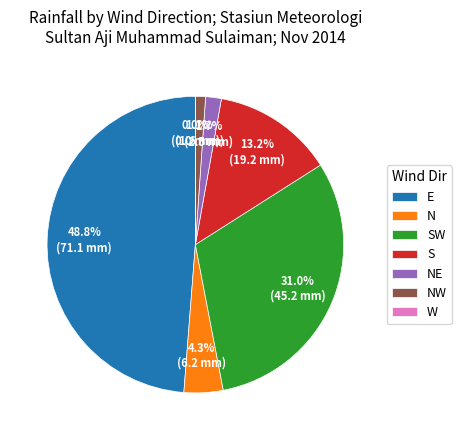

How much of the chart is everything except NE?

98.3%